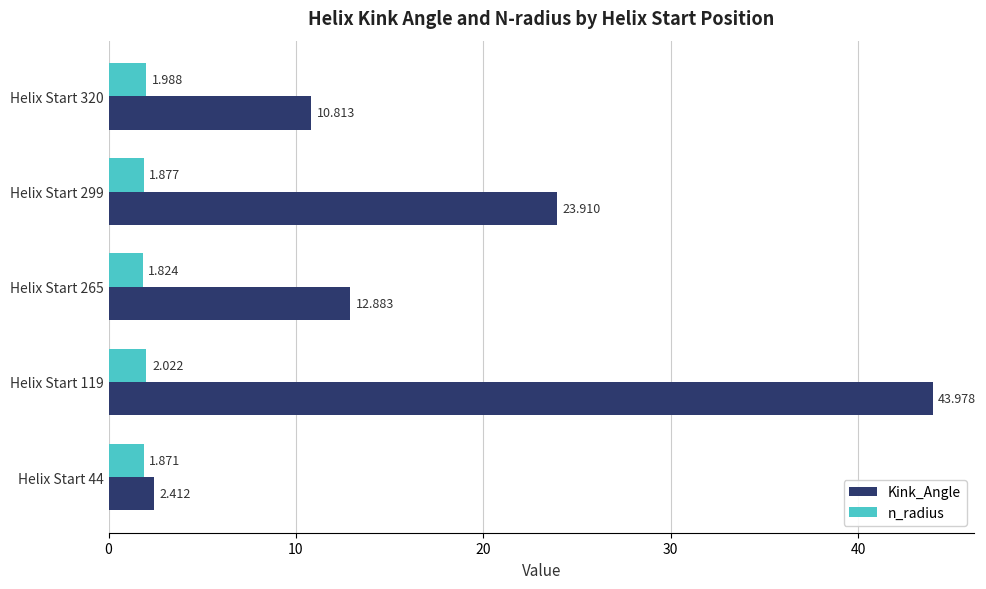

Rank the series by their average value, from highest to lowest.

Kink_Angle, n_radius